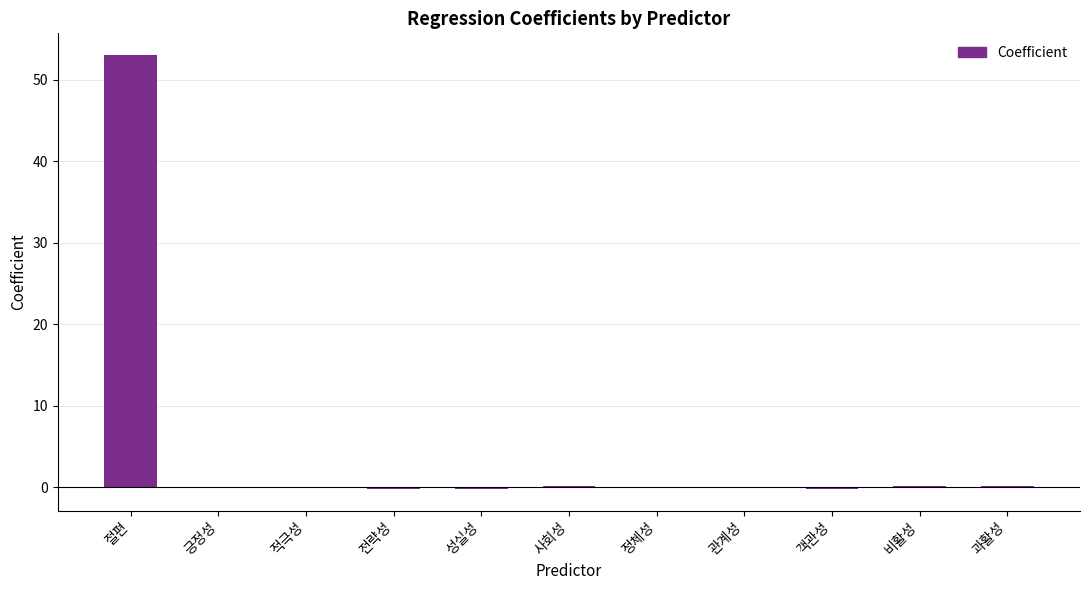

How many data points does each series have?

11